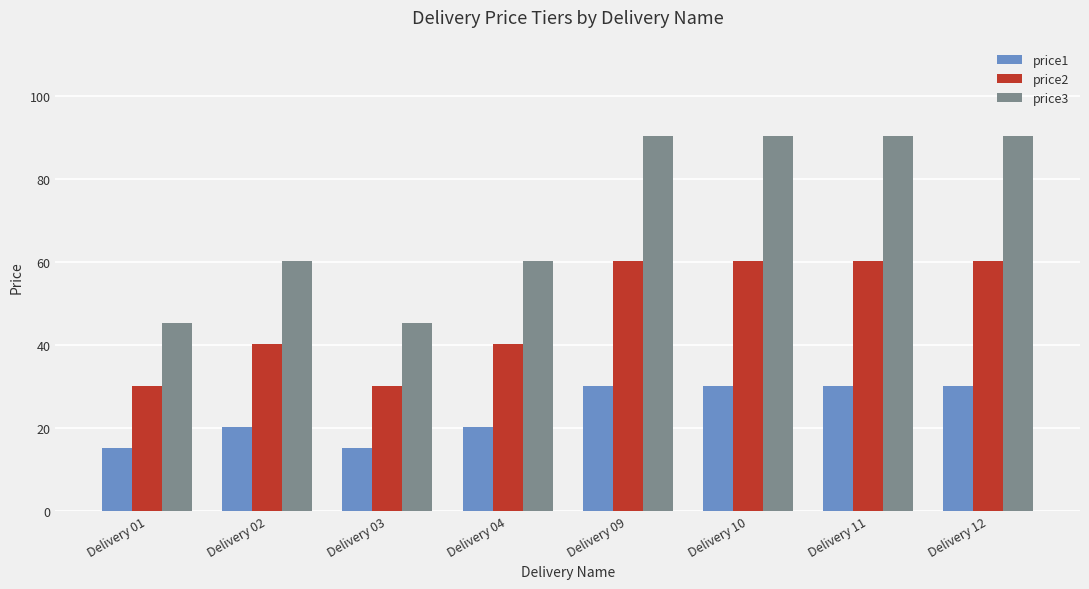

At how many categories does at least one series exceed 80?

4